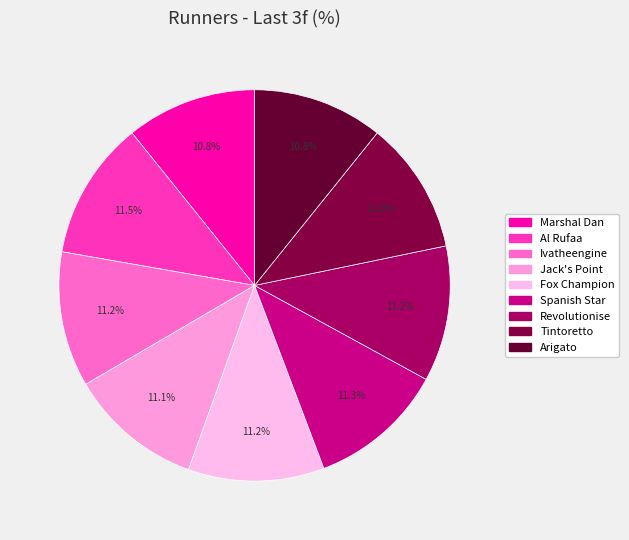

To the nearest percent, what is the difference between the largest and smallest slice percentages?

1%